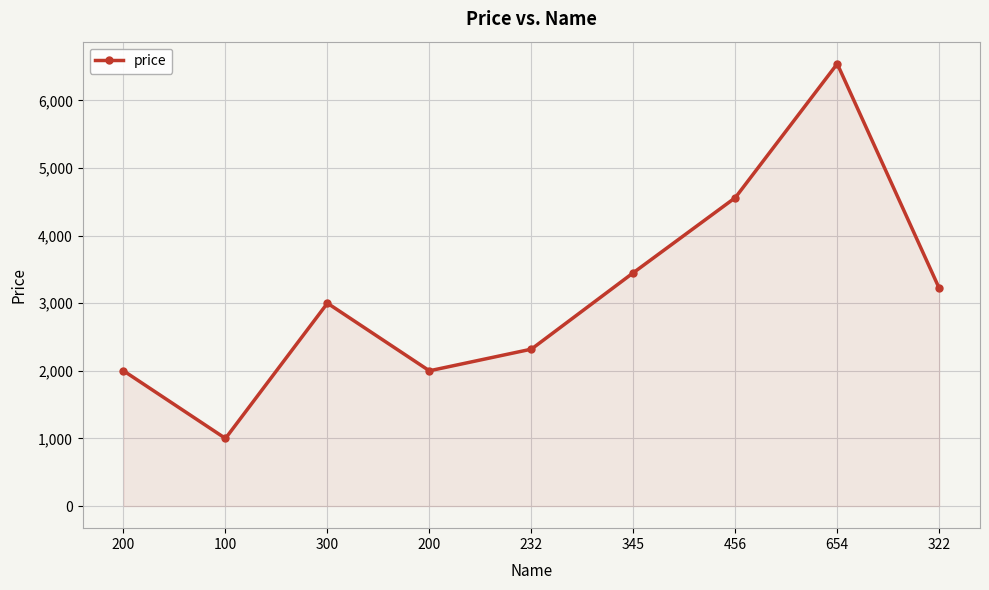

Count the number of categories in the chart.

9